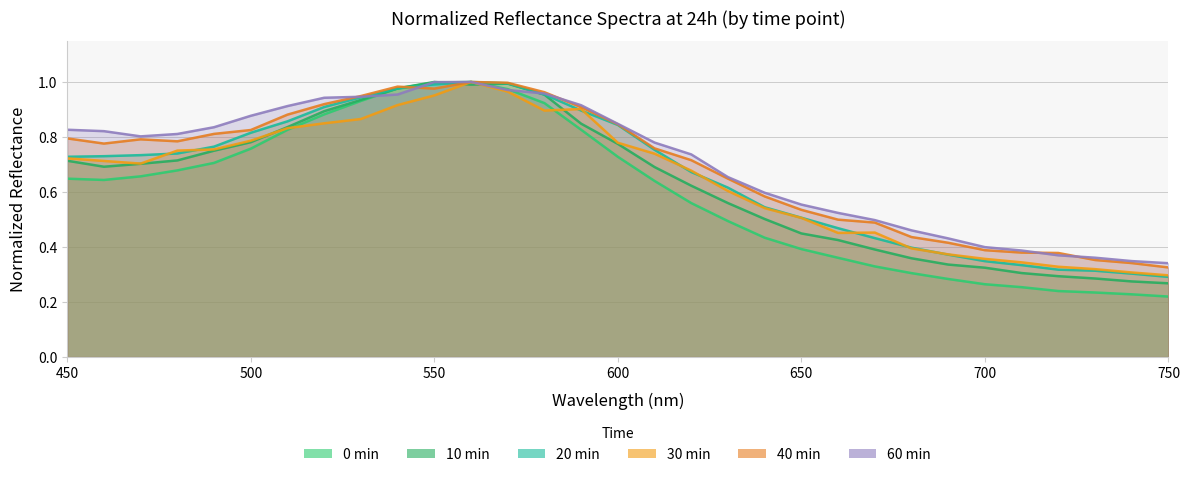

What is the sum of all 60min values?

21.9